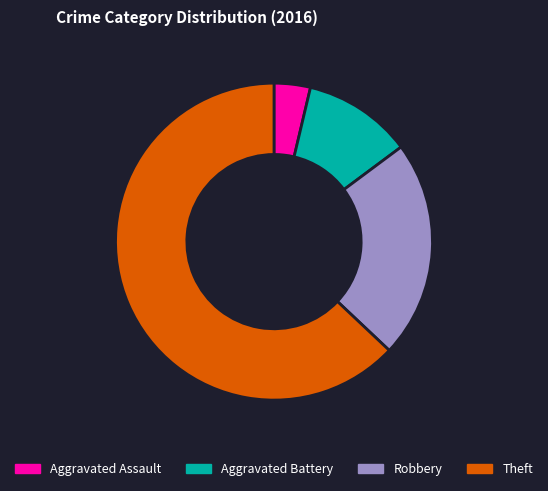

Do Robbery and Aggravated Battery together represent more than half of the pie?

No